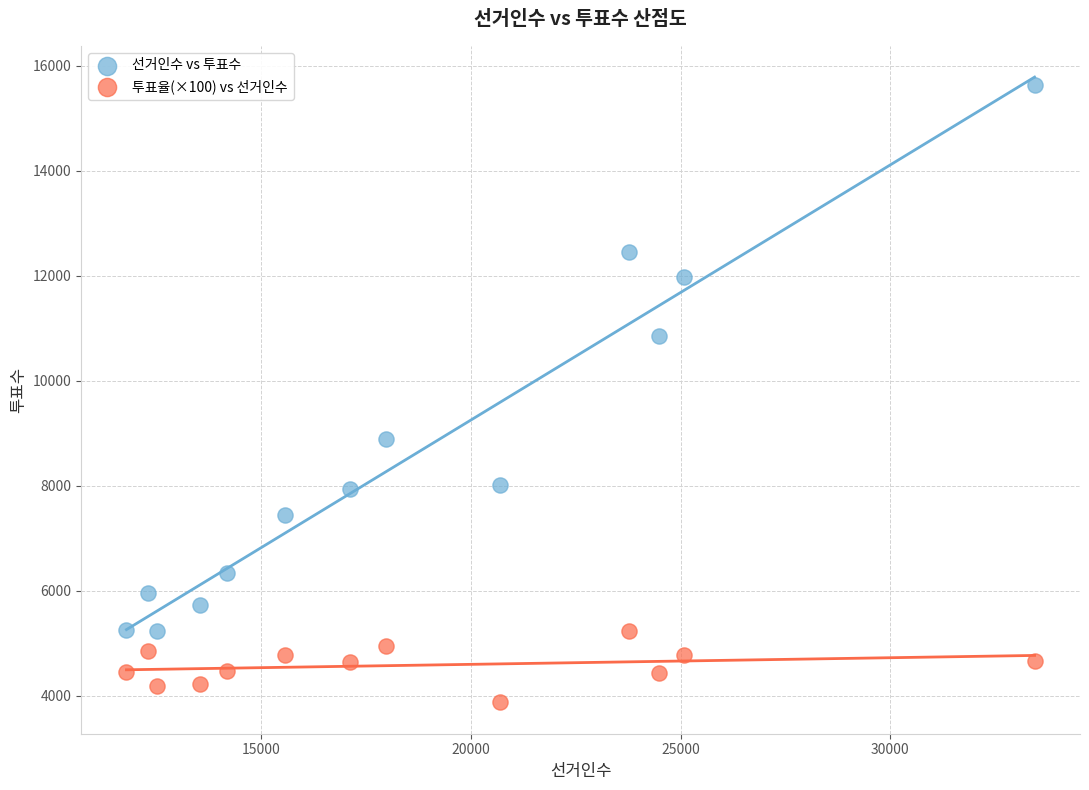

Which series has the largest Y range (max minus min)?

선거인수 vs 투표수